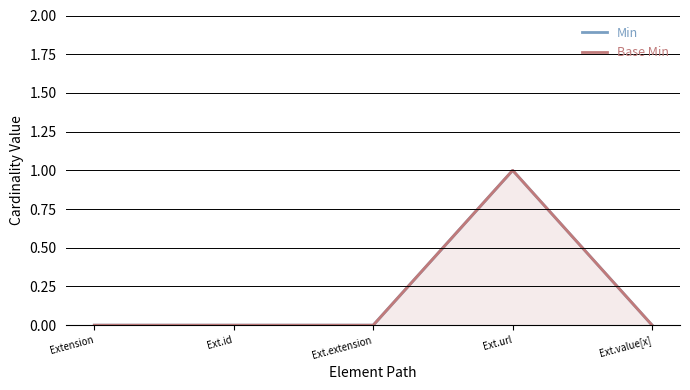

Which series has the largest total across all categories?

Min